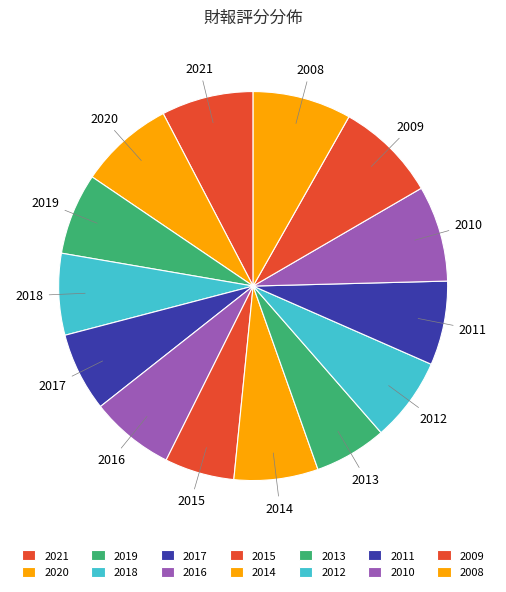

What is the ratio of the value at 2020 to the value at 2016?

1.1